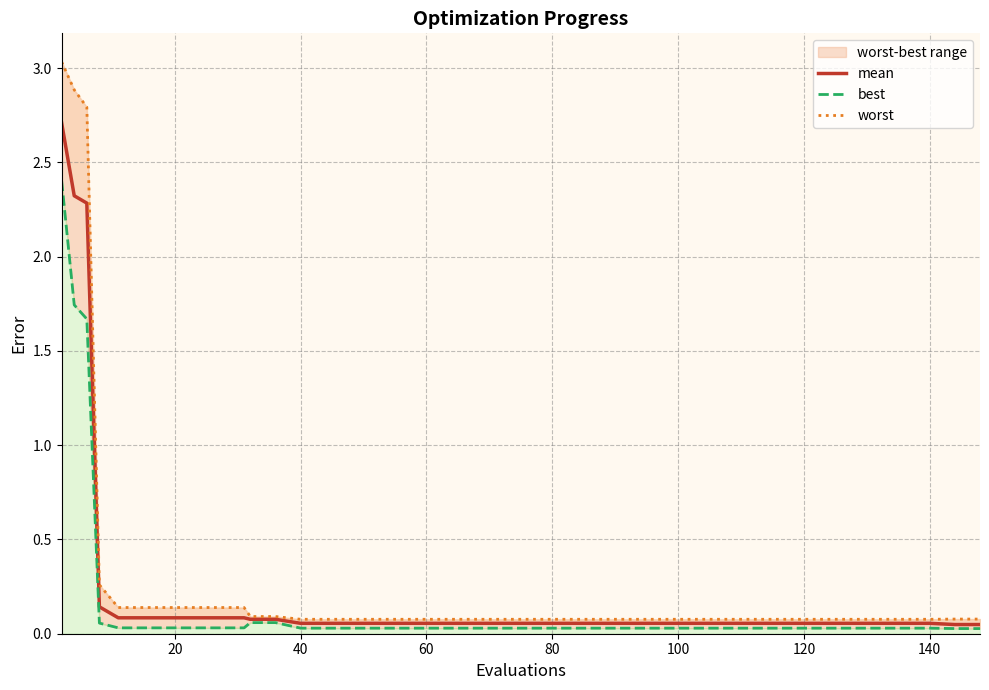

How many distinct data groups are displayed?

3